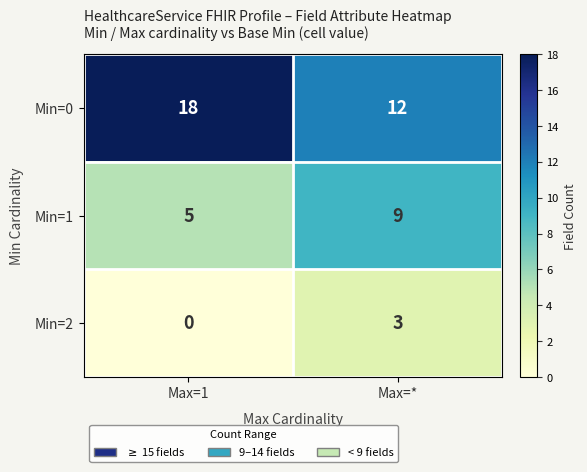

True or false: Min=2 has a value of 0 at Max=1.

True